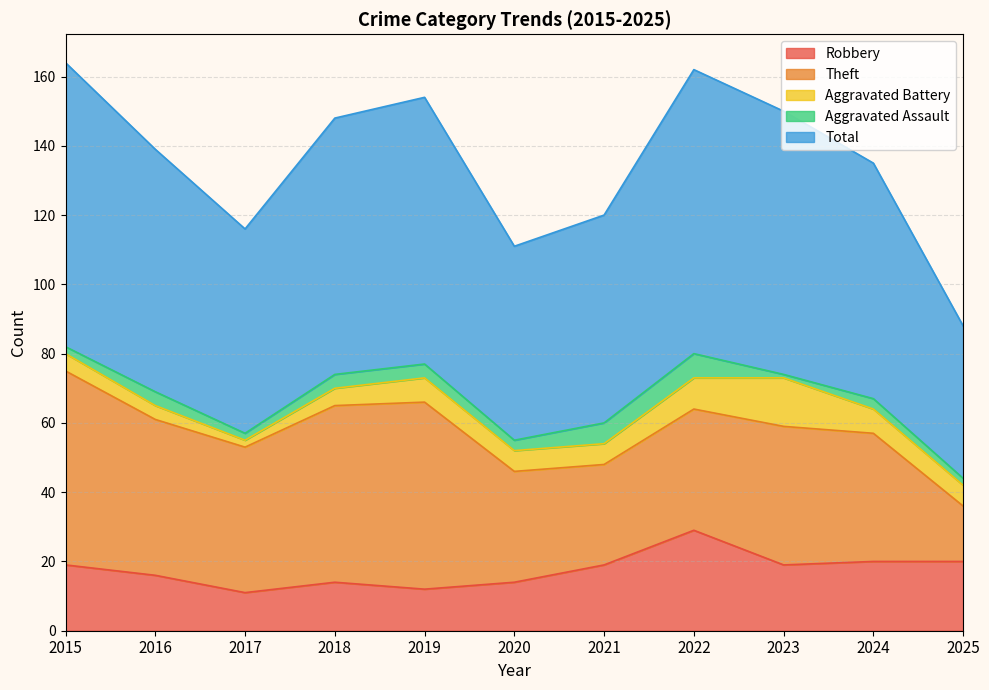

What is the spread (max minus min) of values at 2018?

70